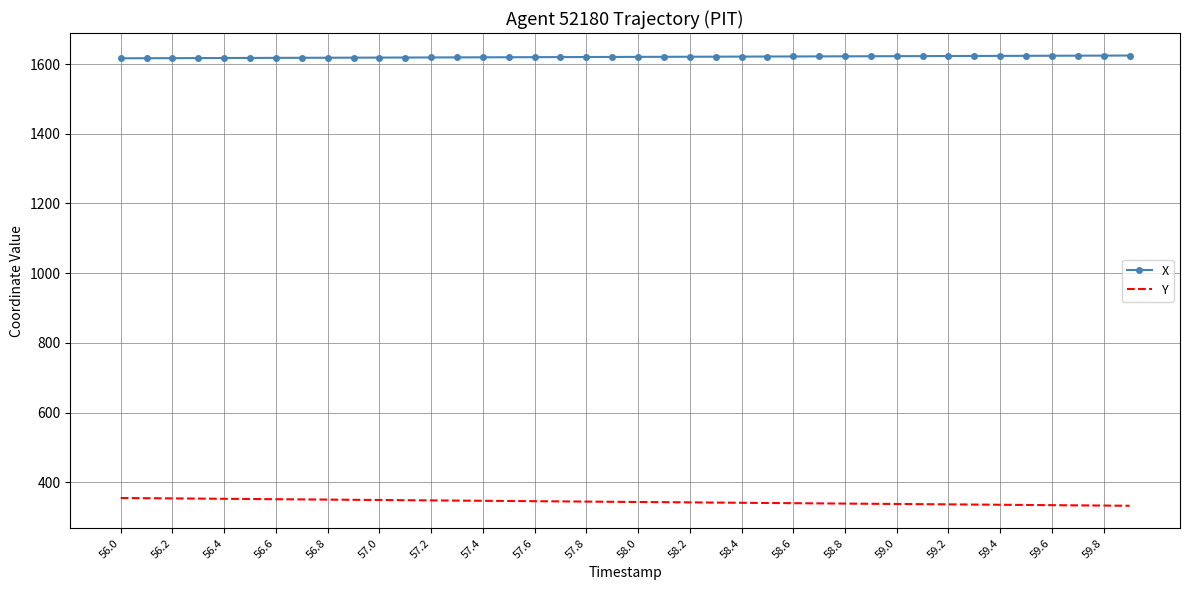

True or false: X and Y cross at least once.

False